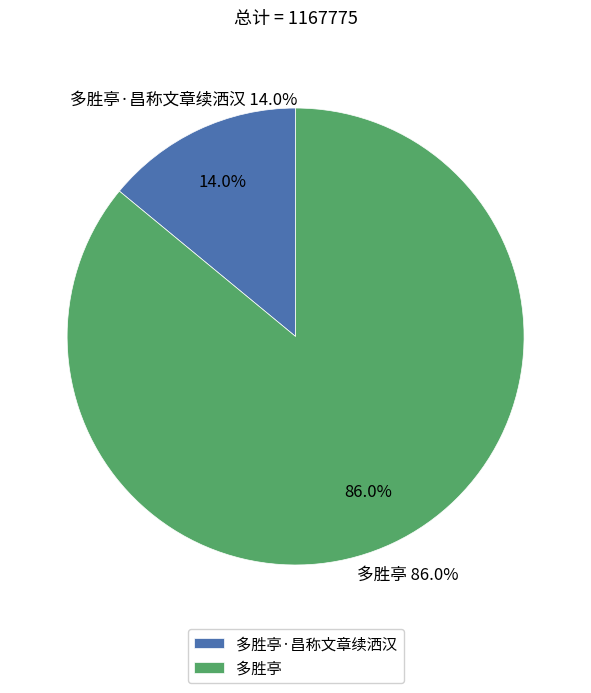

Rank the categories by value from lowest to highest.

多胜亭·昌称文章续洒汉, 多胜亭